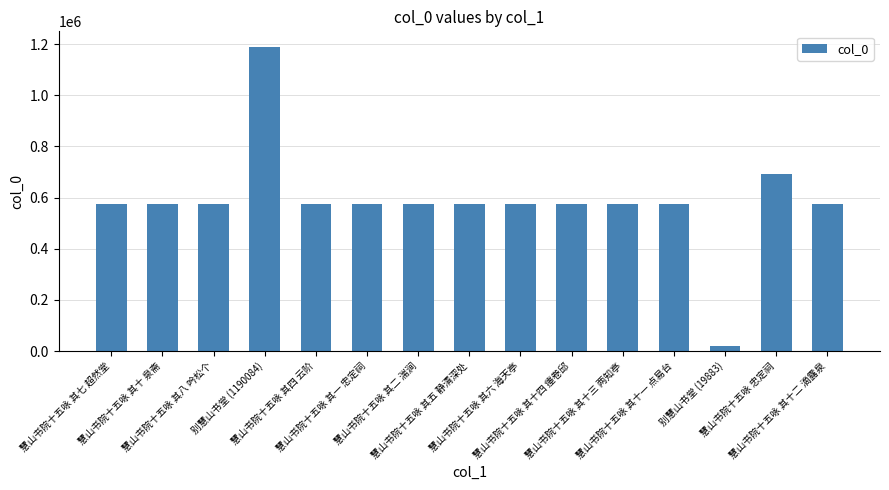

What is the sum of the values at 慧山书院十五咏 其一 忠定祠 and 慧山书院十五咏 其二 湍涧?

1149635